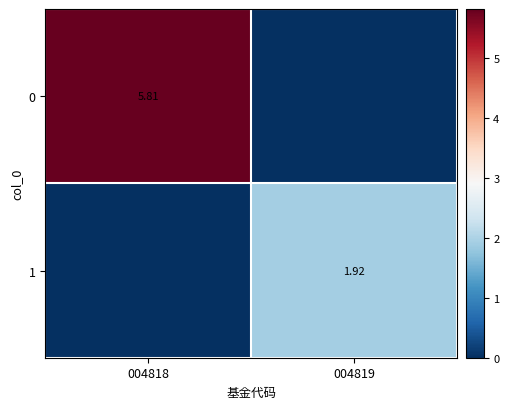

At which category is the sum across all series the highest?

004818